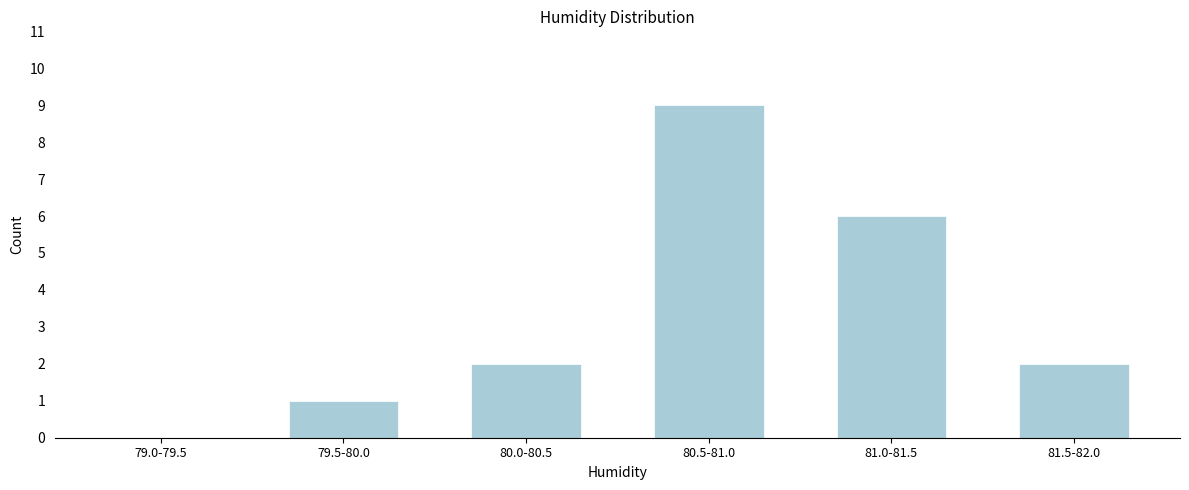

Reading left to right, transcribe all the data shown in this chart.

79.0-79.5=0	79.5-80.0=1	80.0-80.5=2	80.5-81.0=9	81.0-81.5=6	81.5-82.0=2